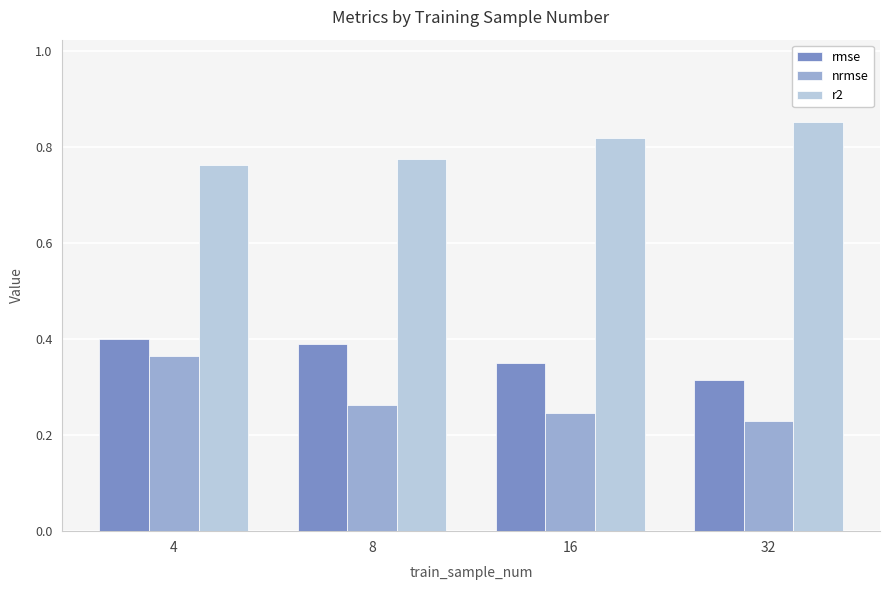

What is the sum of all nrmse values?

1.1